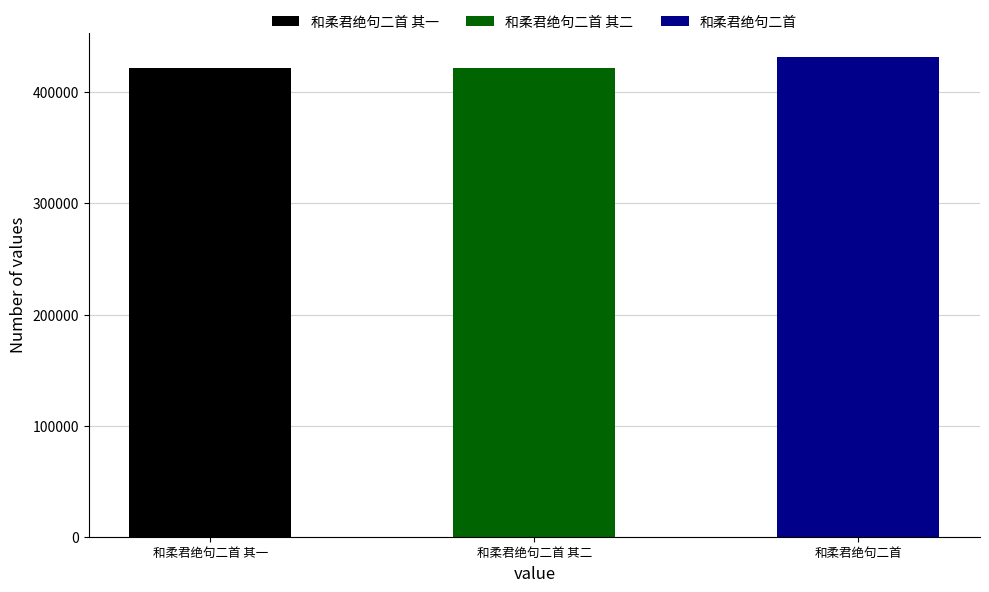

Reading right to left, extract all data points from this chart.

和柔君绝句二首=432062	和柔君绝句二首 其二=421515	和柔君绝句二首 其一=421514